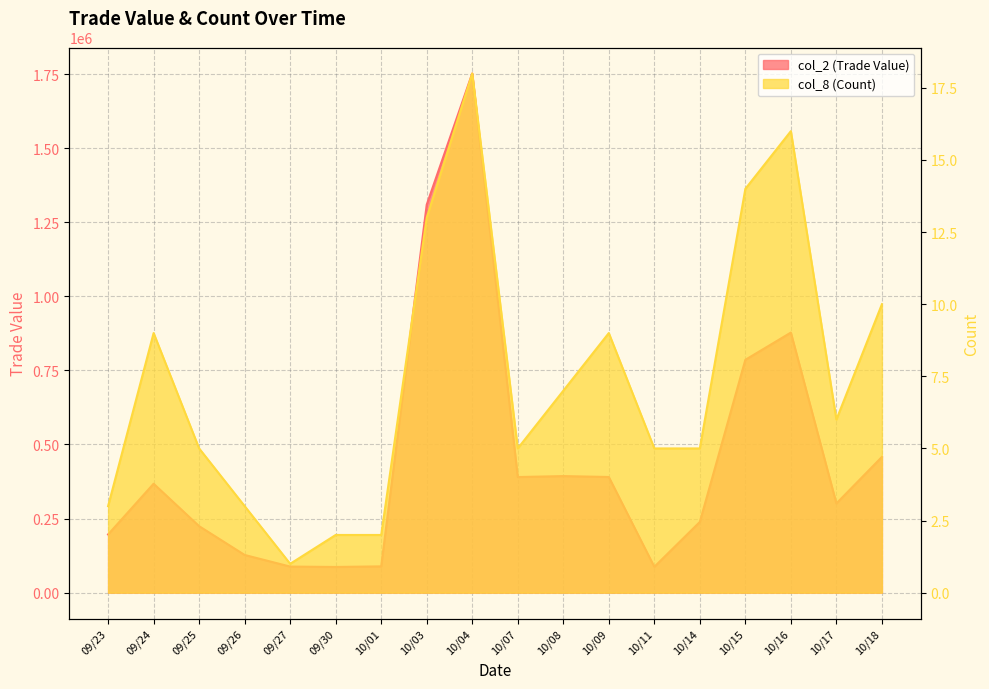

What is the sum of the col_2 (Trade Value) values at 09/25 and 09/23?

420790